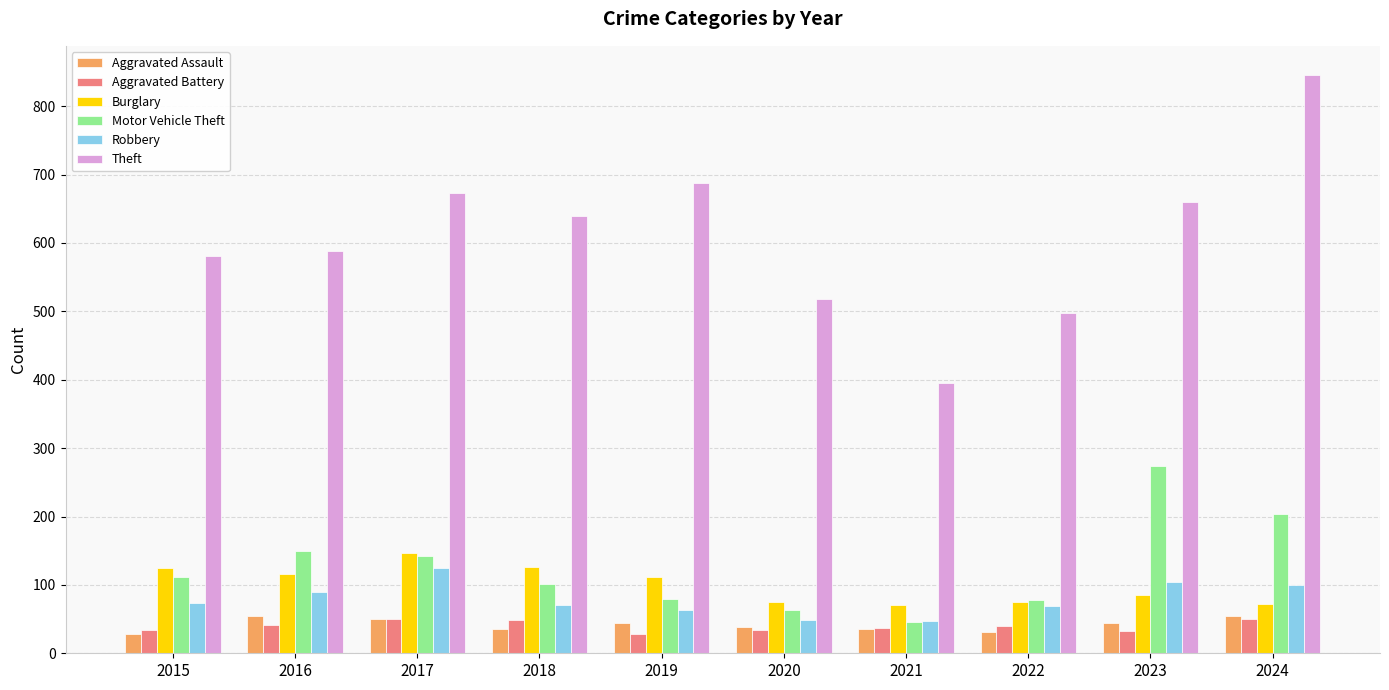

What are all the series names shown in the legend?

Aggravated Assault, Aggravated Battery, Burglary, Motor Vehicle Theft, Robbery, Theft